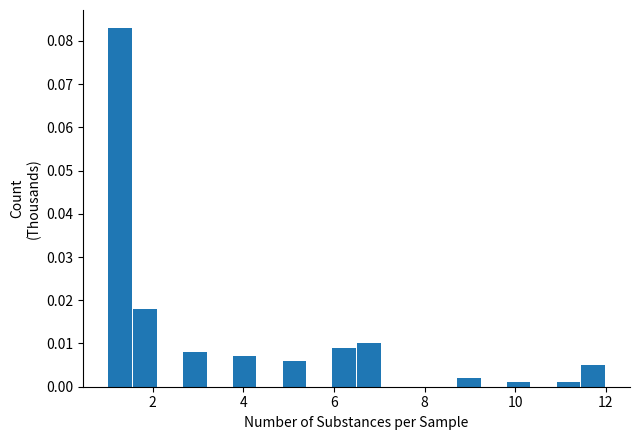

Around what value on the x-axis is the tallest bar? Give the approximate position of its centre, as read against the axis.

1.2